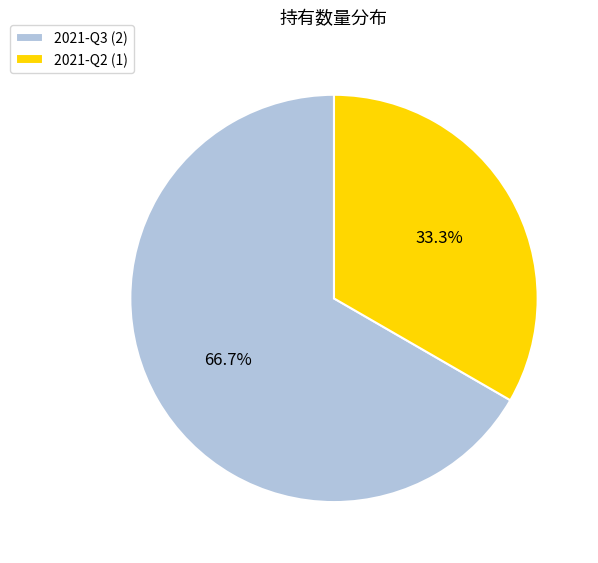

Between 2021-Q2 and 2021-Q3, which is larger?

2021-Q3